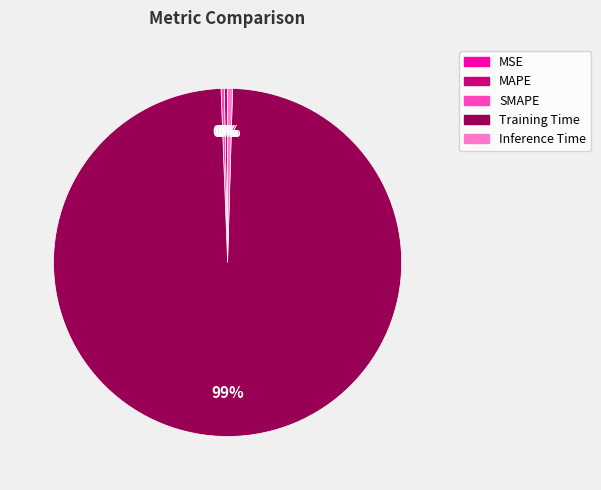

Which slice is the largest?

Training Time